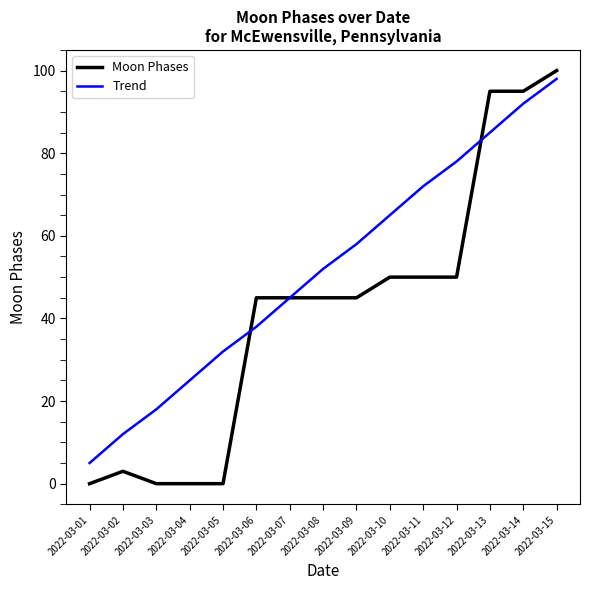

Which series ends up on top after the final intersection of Moon Phases and Trend?

Moon Phases